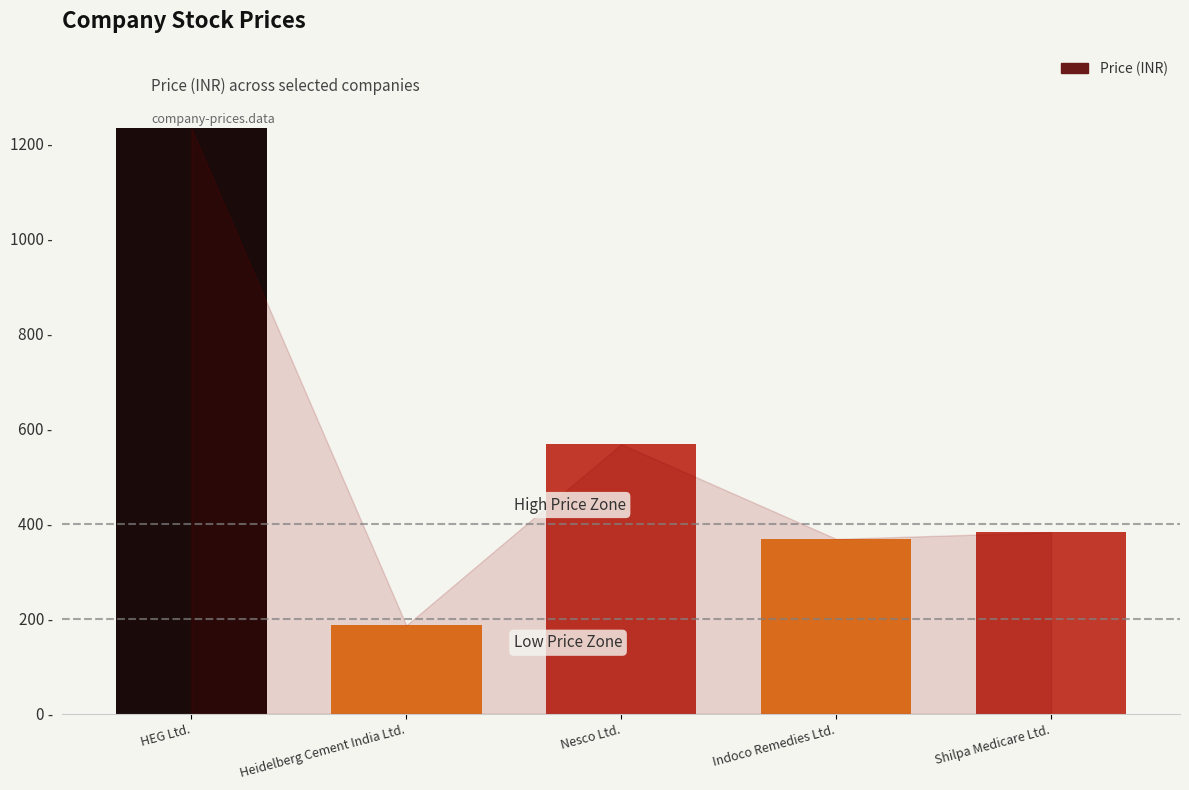

What is the difference between the maximum and minimum values?

1046.2